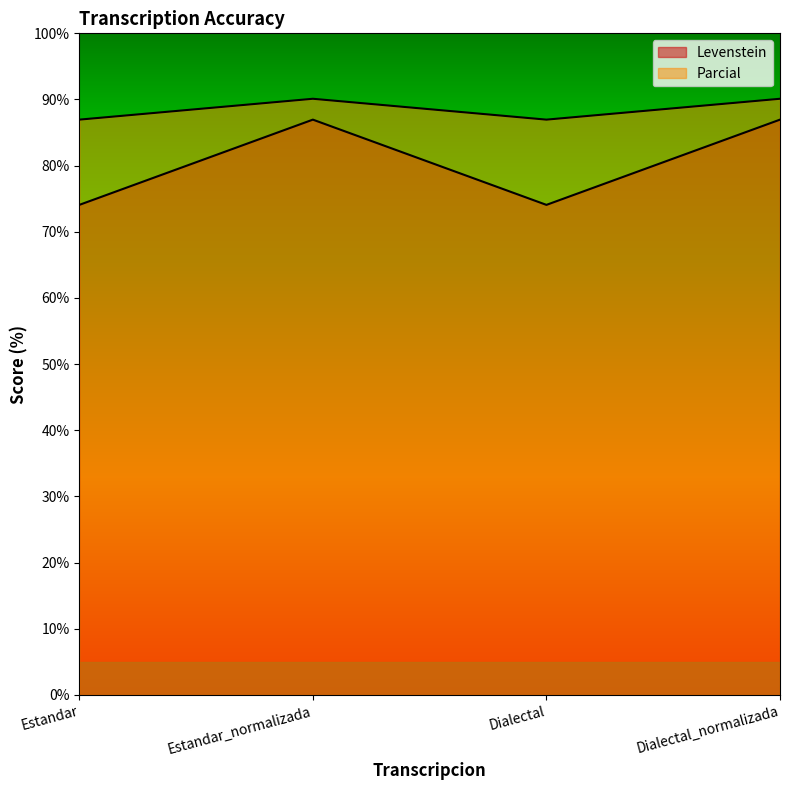

How many interior local valleys does the Parcial series have?

1